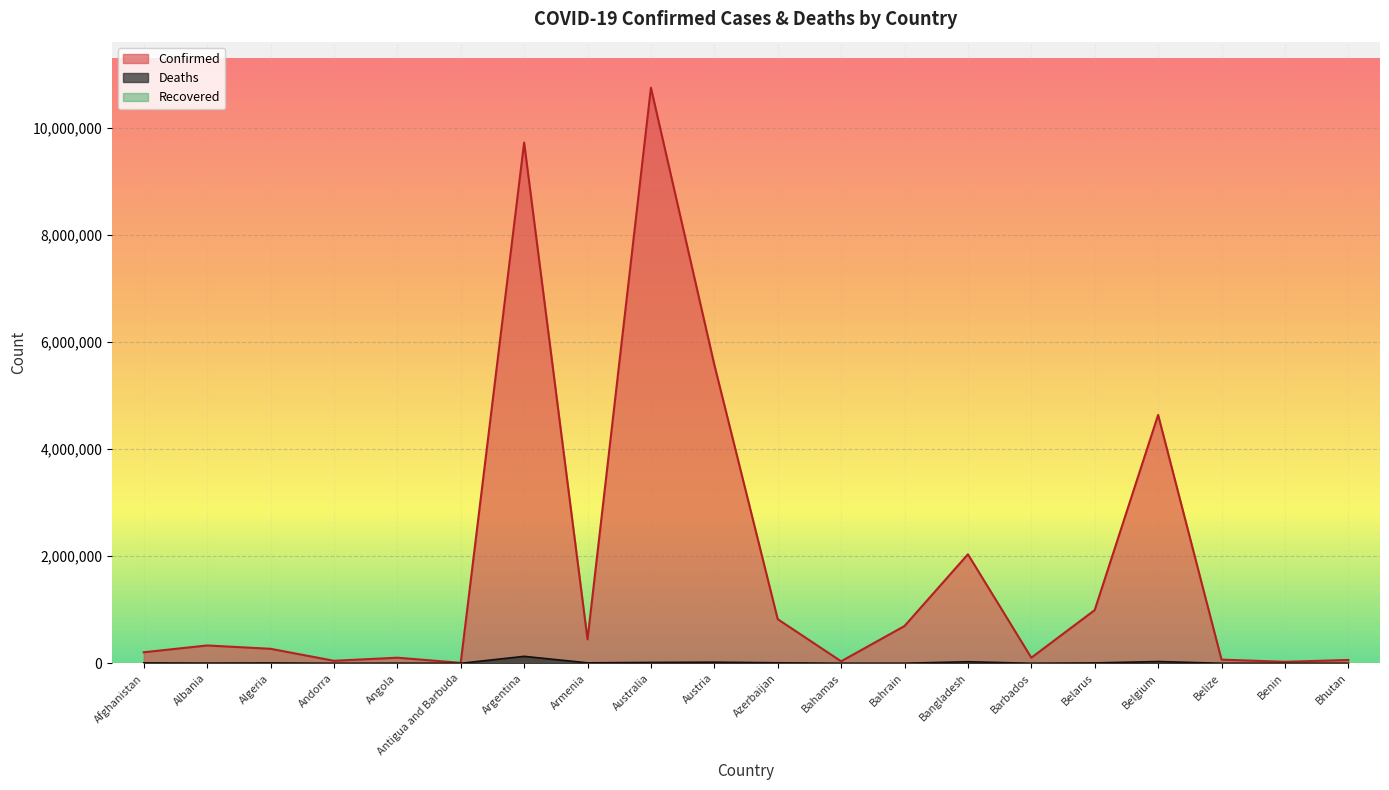

Reading right to left, extract all data points from this chart.

Confirmed: 62503	27980	69048	4639411	994037	104416	2036637	696622	37491	824499	5576695	10751318	445737	9727247	9106	104676	47219	271102	333391	206206
Deaths: 21	163	688	33061	7118	567	29434	1536	833	9983	21232	16244	8710	130025	146	1924	157	6881	3594	7834